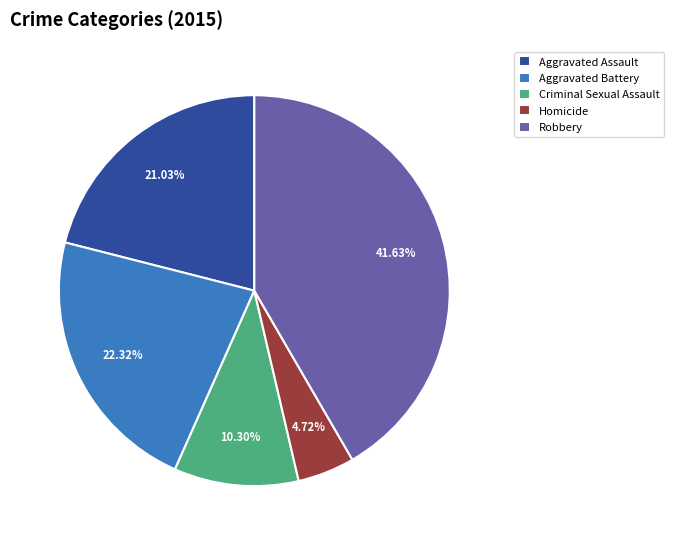

Is it true that Aggravated Assault is 13% of the pie?

False